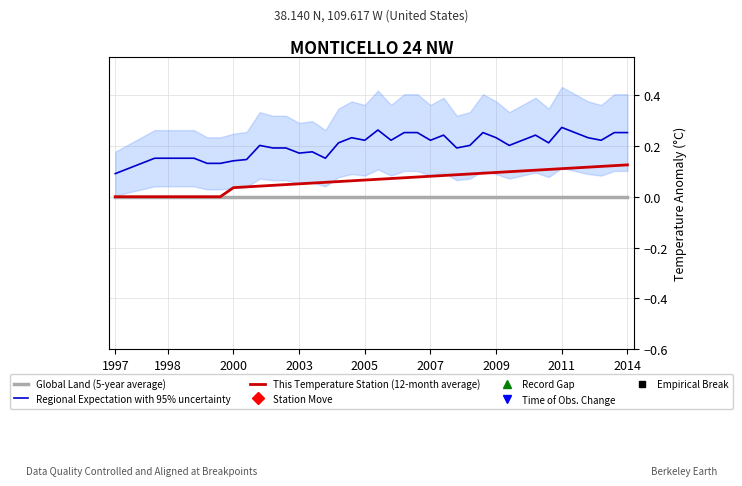

Rank the series by their maximum value, from lowest to highest.

Global Land (5-year average), This Temperature Station (12-month average), Regional Expectation with 95% uncertainty